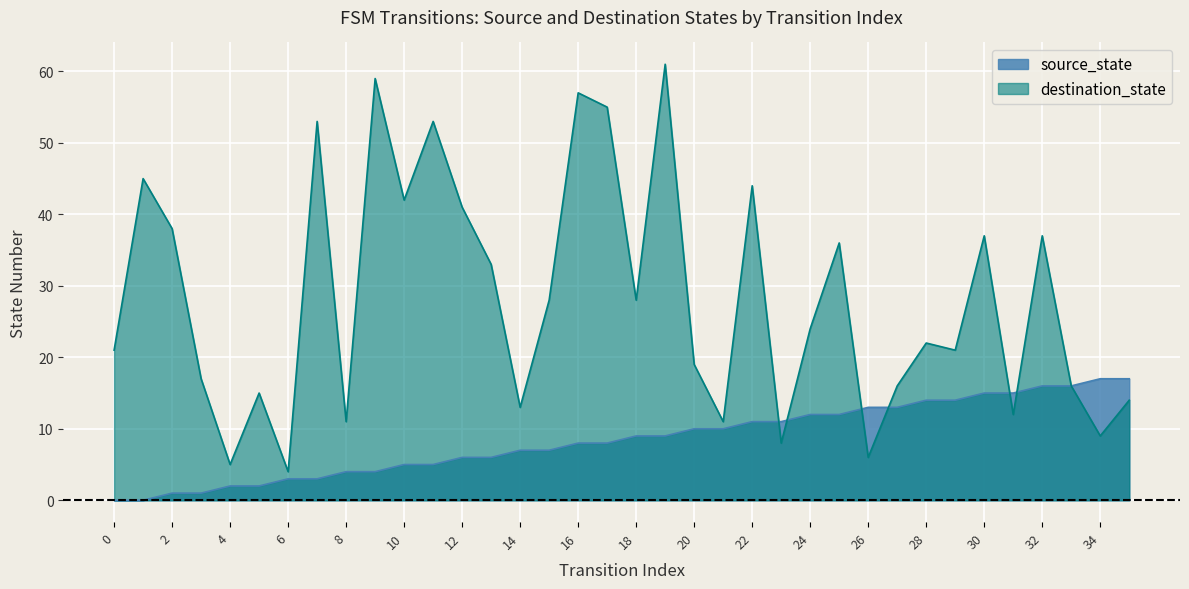

True or false: destination_state and source_state intersect in this chart.

True